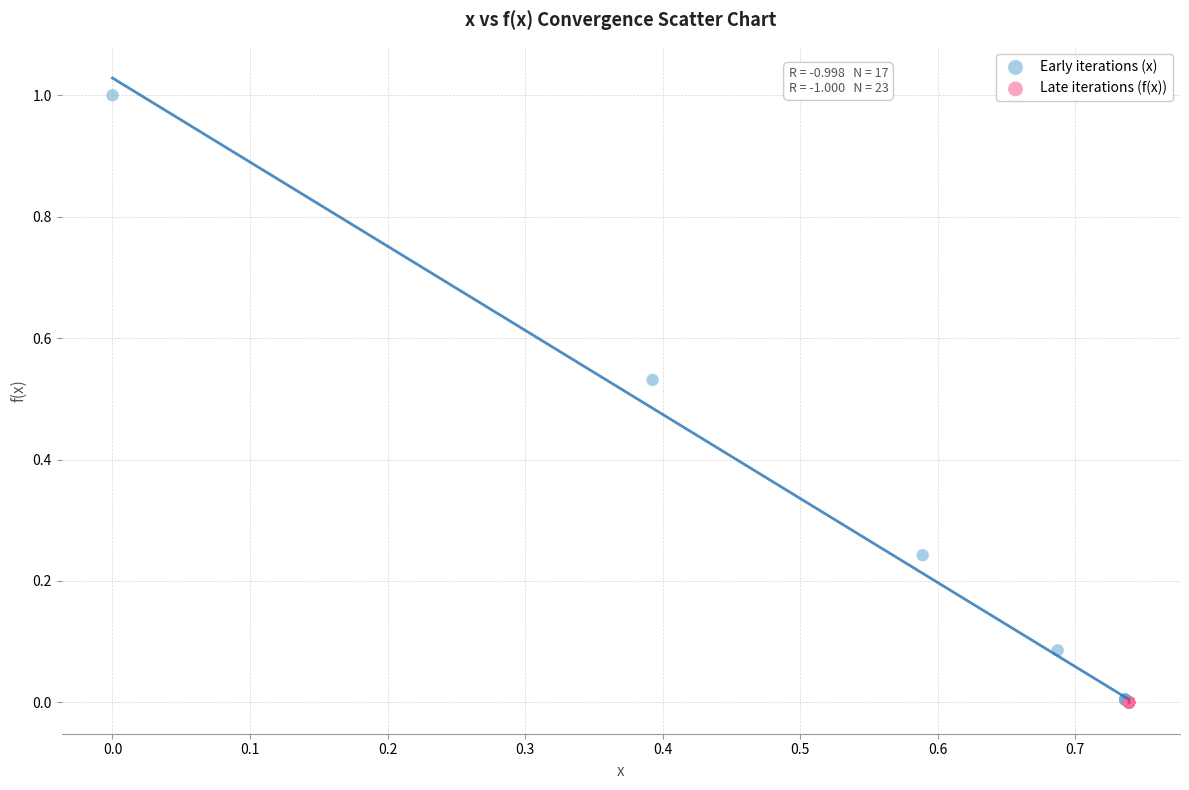

Which series has the largest Y range (max minus min)?

Early iterations (x)